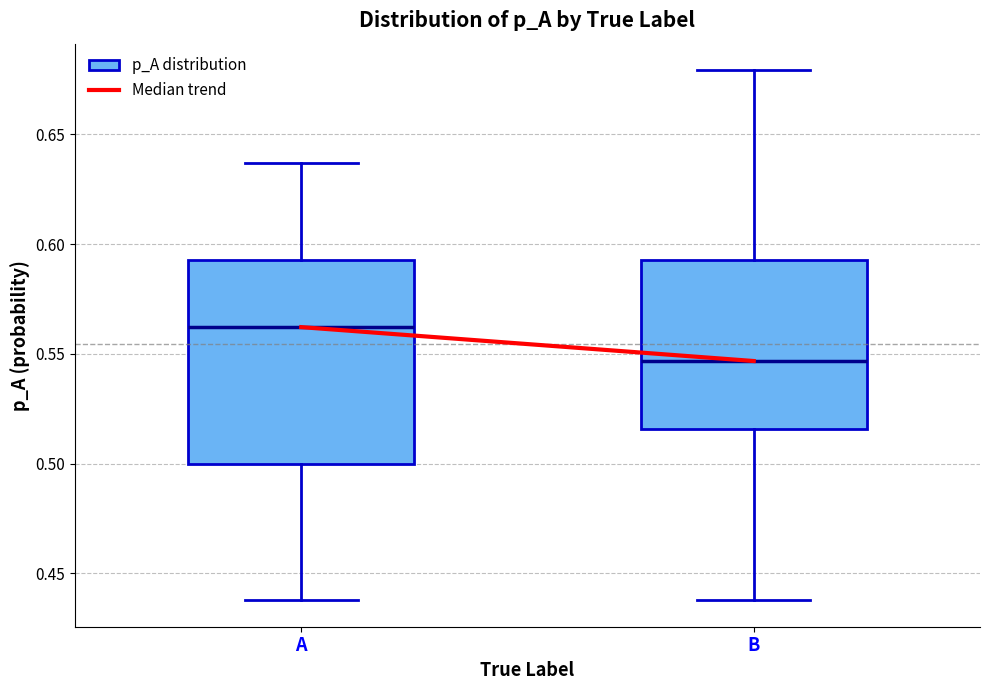

Which box has the highest median line?

A